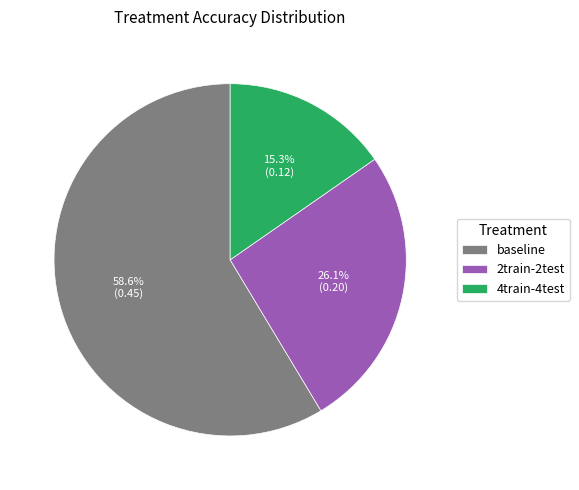

True or false: baseline accounts for 73% of the total.

False